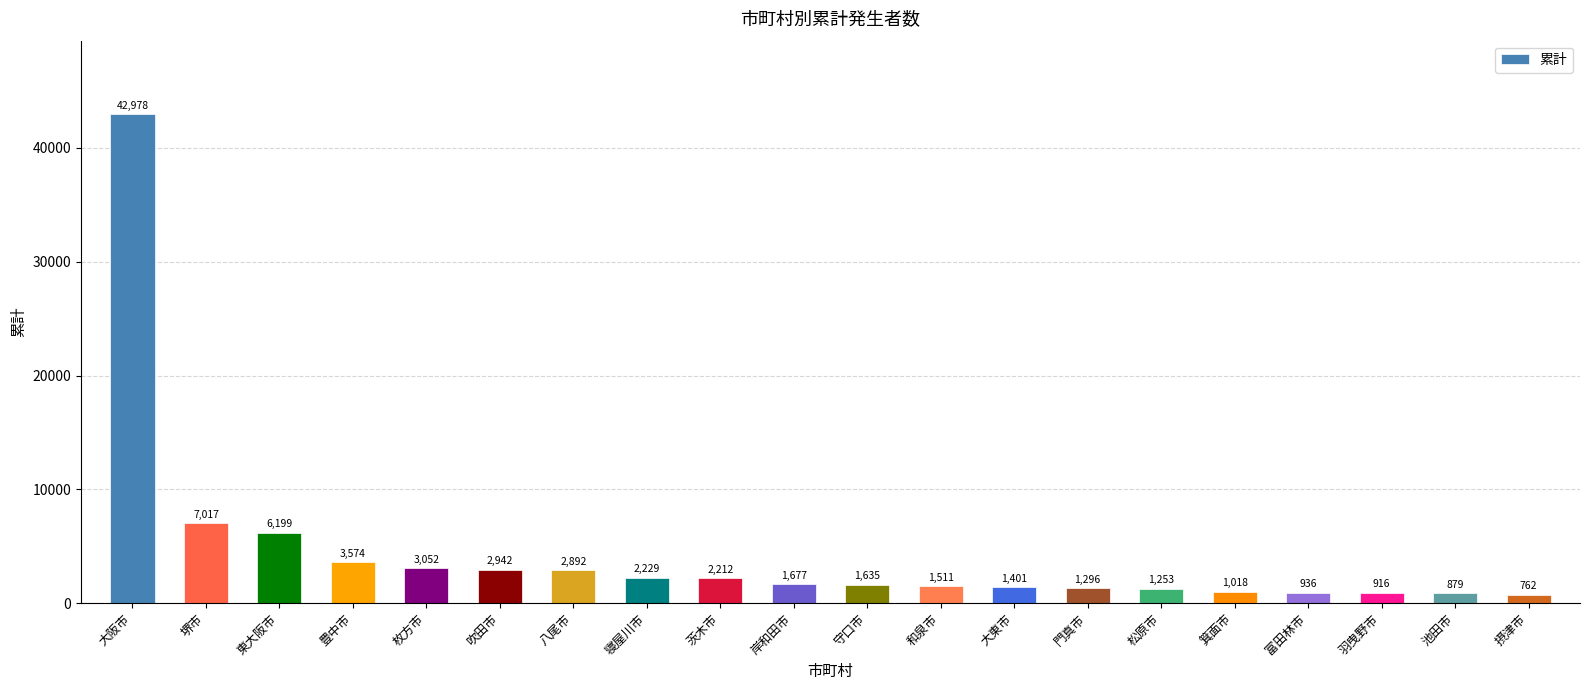

What is the sum of the values at 岸和田市 and 摂津市?

2439